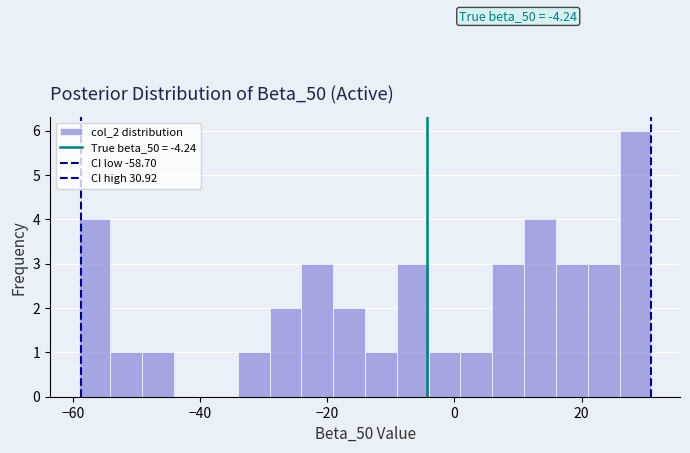

Around what value on the x-axis is the tallest bar? Give the approximate position of its centre, as read against the axis.

28